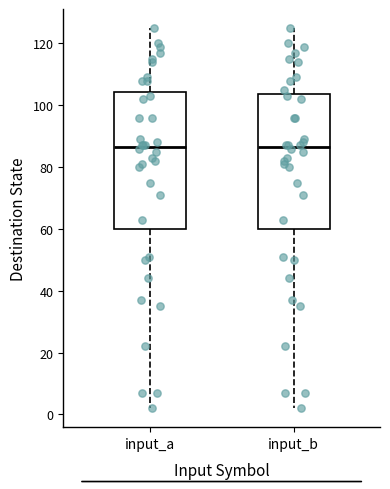

Reading left to right, transcribe this box plot: for each box, give where its median line is, the range the box spans, and where its two whiskers end, as read against the y-axis. The values are not printed on the chart, so give them approximately, as read against the axis.

input_a: median 86, box 60 to 104, whiskers 2 to 126
input_b: median 86, box 60 to 104, whiskers 2 to 126